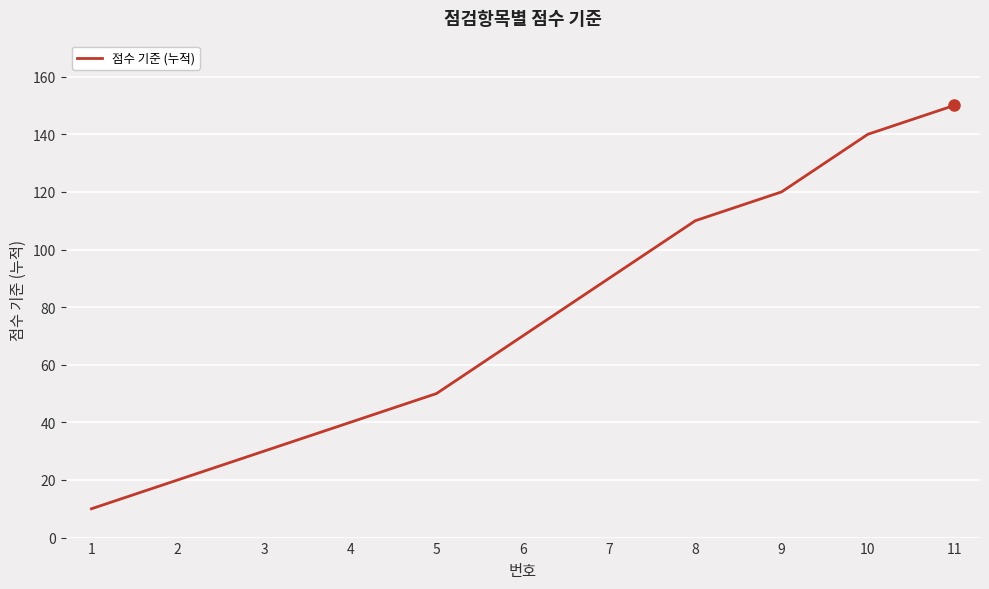

Which category has the highest value across all series?

11